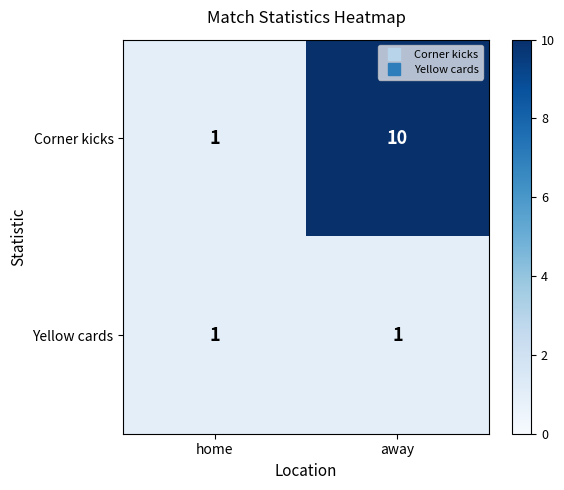

List the series in order of their overall mean, highest first.

Corner kicks, Yellow cards